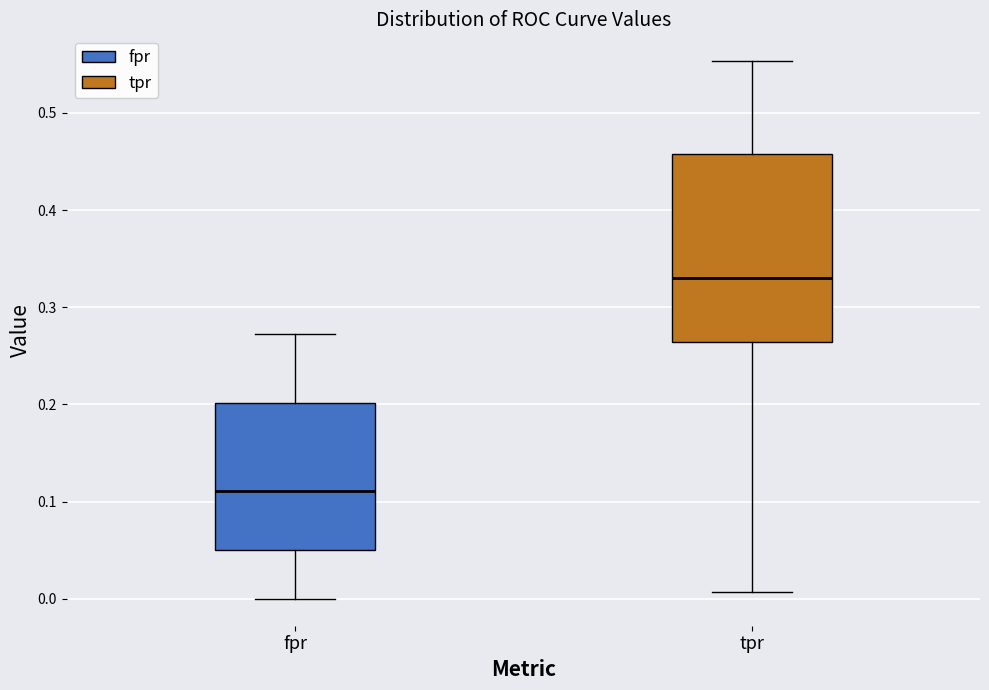

Where is the upper edge of the box for tpr on the y-axis? The values are not printed on the chart, so give them approximately, as read against the axis.

0.46